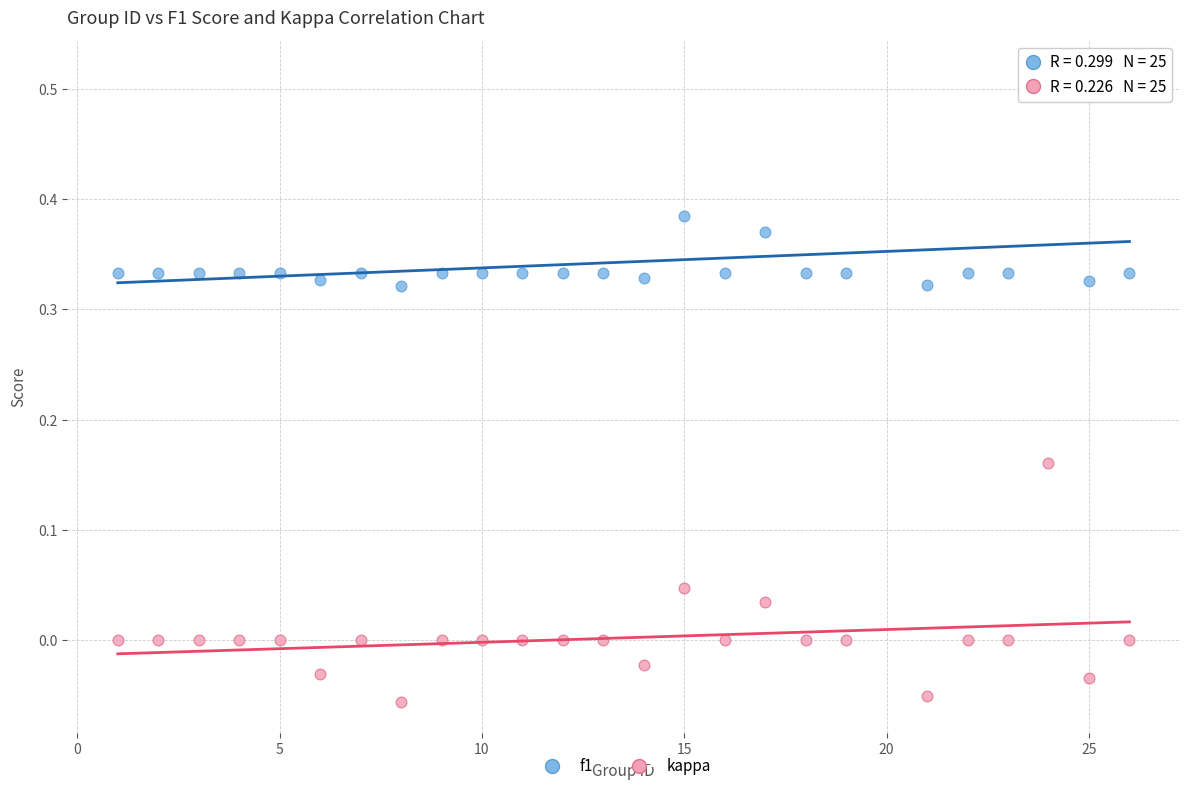

What is the X range (max minus min) for the scatter plot?

25.0